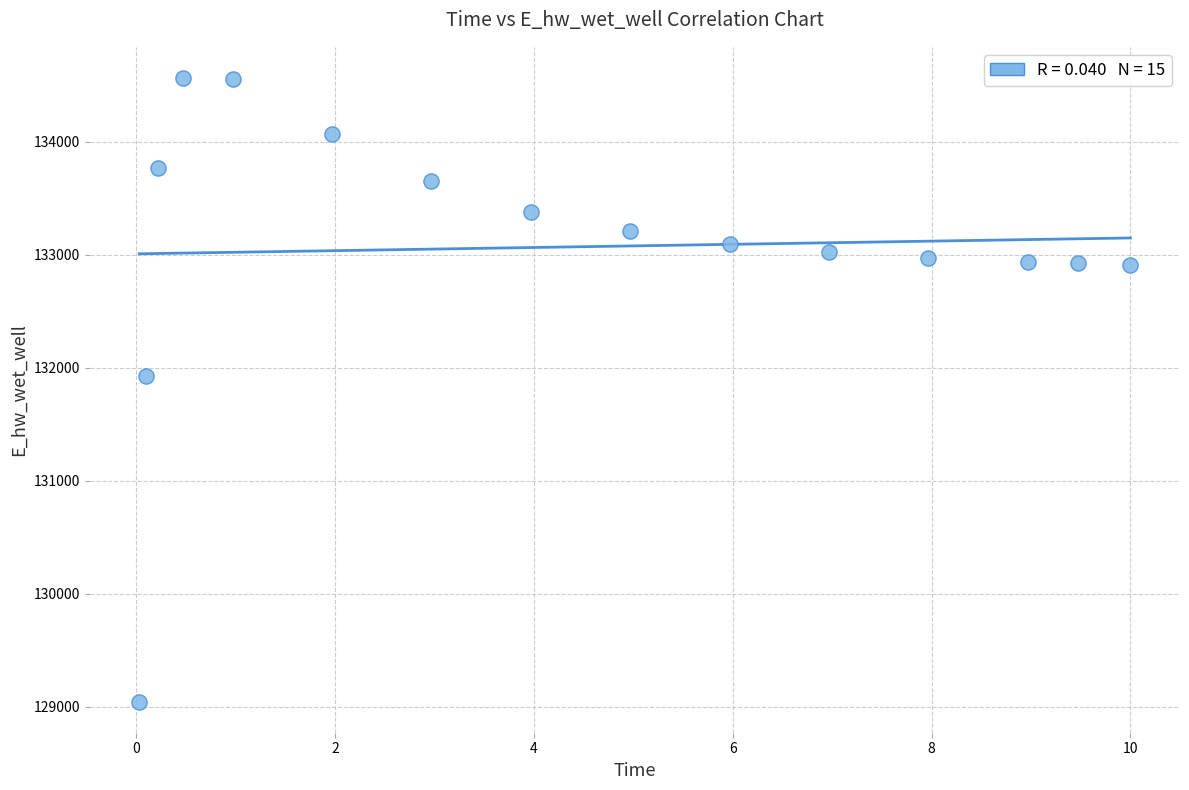

What is the range of Y values (max minus min)?

5518.5